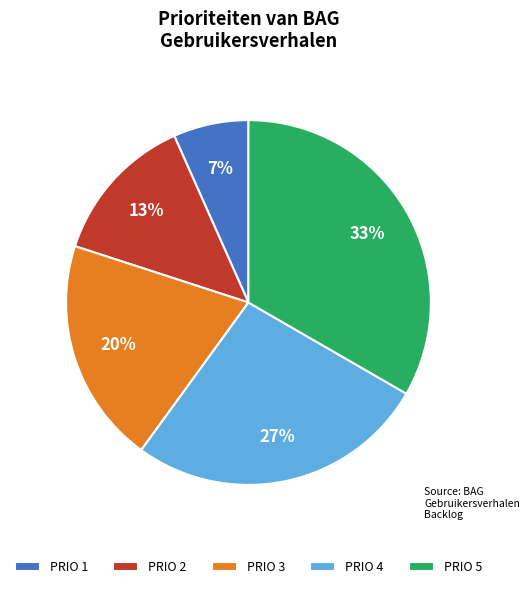

Combined, do PRIO 1 and PRIO 2 account for over 50%?

No